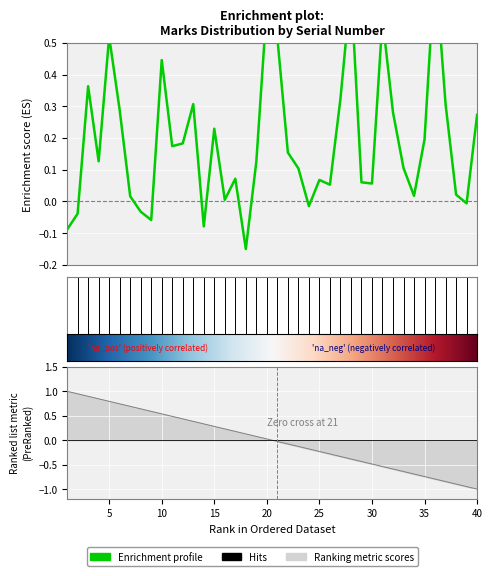

Is it true that the value at 15 is 0.2?

True